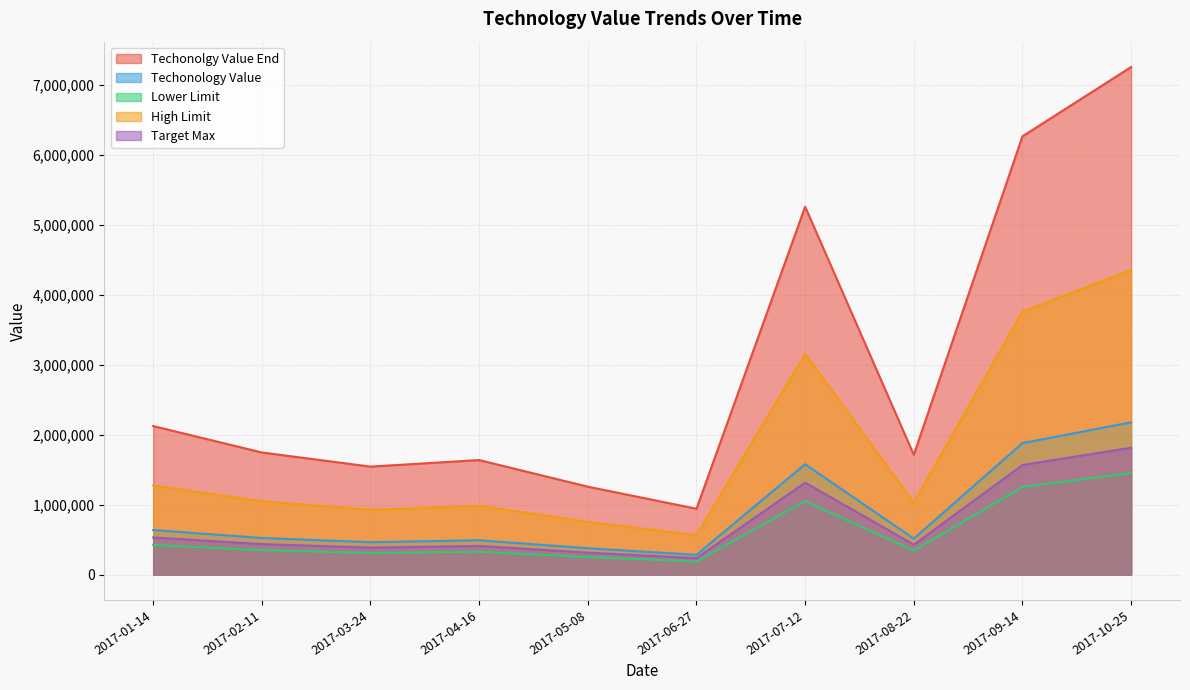

Does the chart have visible grid lines?

Yes